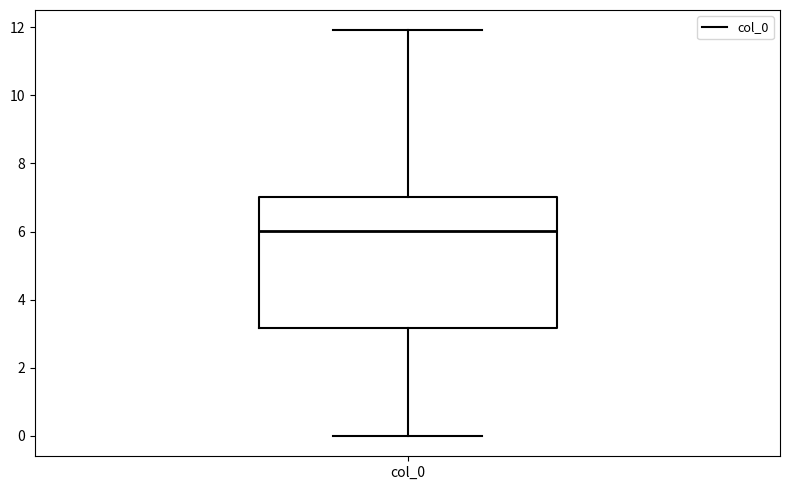

Where is the lower edge of the box for col_0 on the y-axis? The values are not printed on the chart, so give them approximately, as read against the axis.

3.2